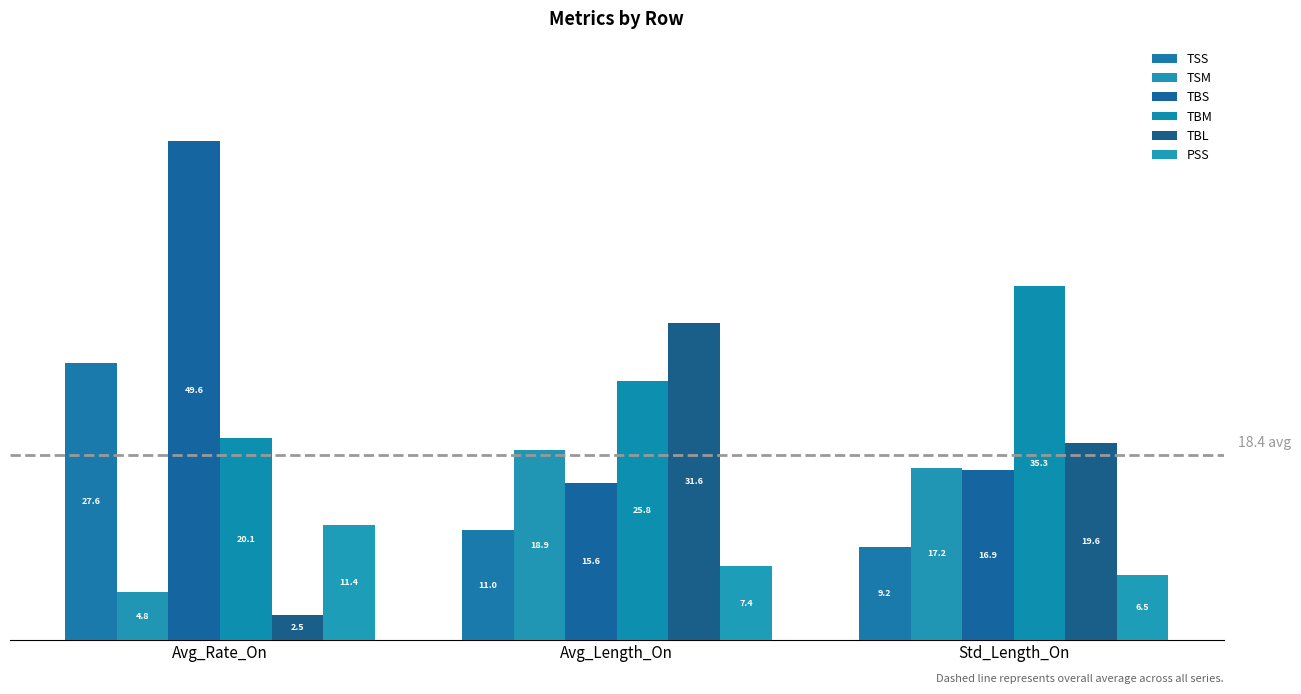

At Std_Length_On, list the series in order from largest to smallest.

TBM, TBL, TSM, TBS, TSS, PSS